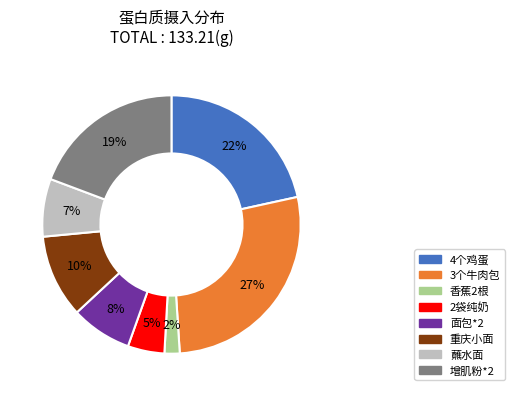

Between 重庆小面 and 增肌粉*2, which is larger?

增肌粉*2